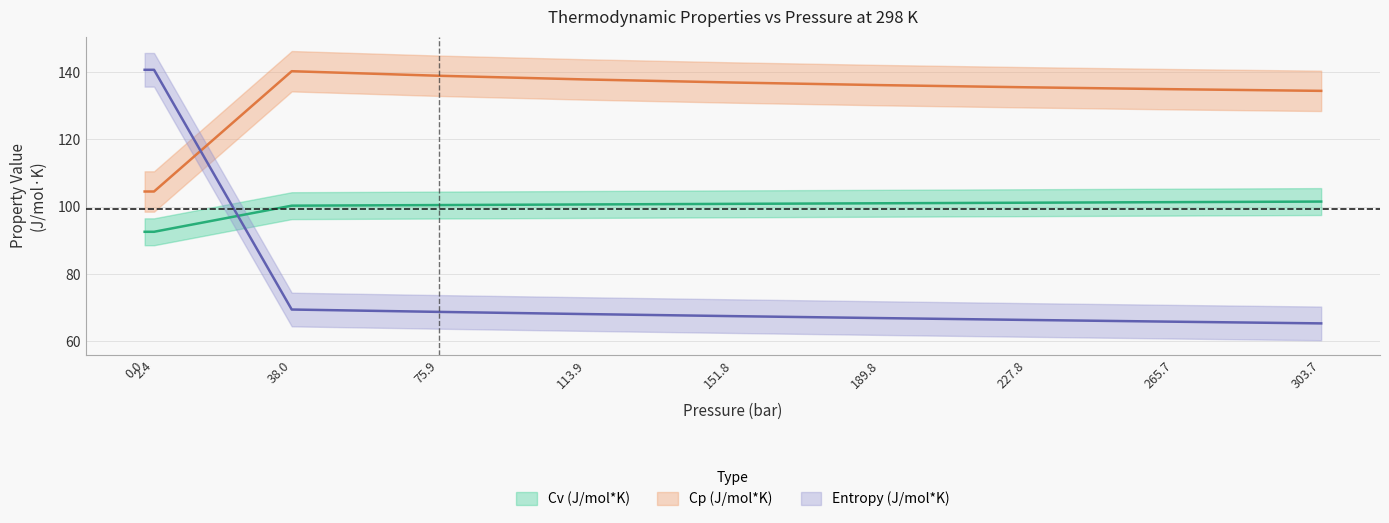

After their last crossing, which series has the higher values: Entropy (J/mol*K) or Cp (J/mol*K)?

Cp (J/mol*K)